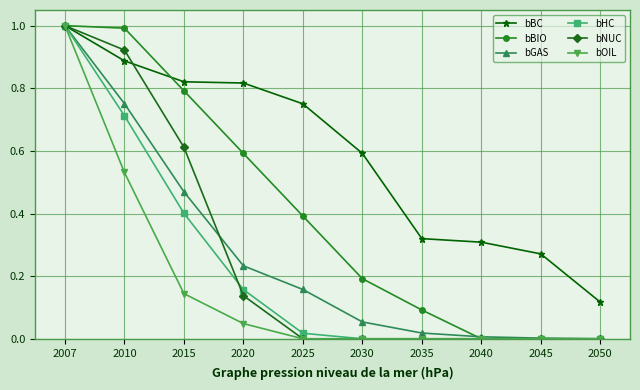

At which label does bHC reach its peak?

2007